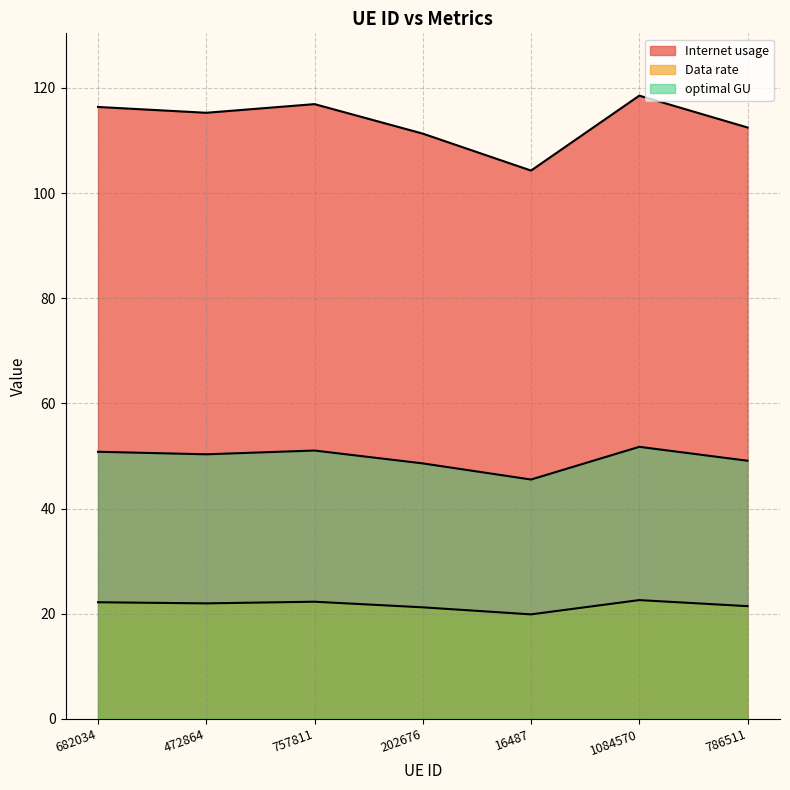

How many categories are shown in the chart?

7